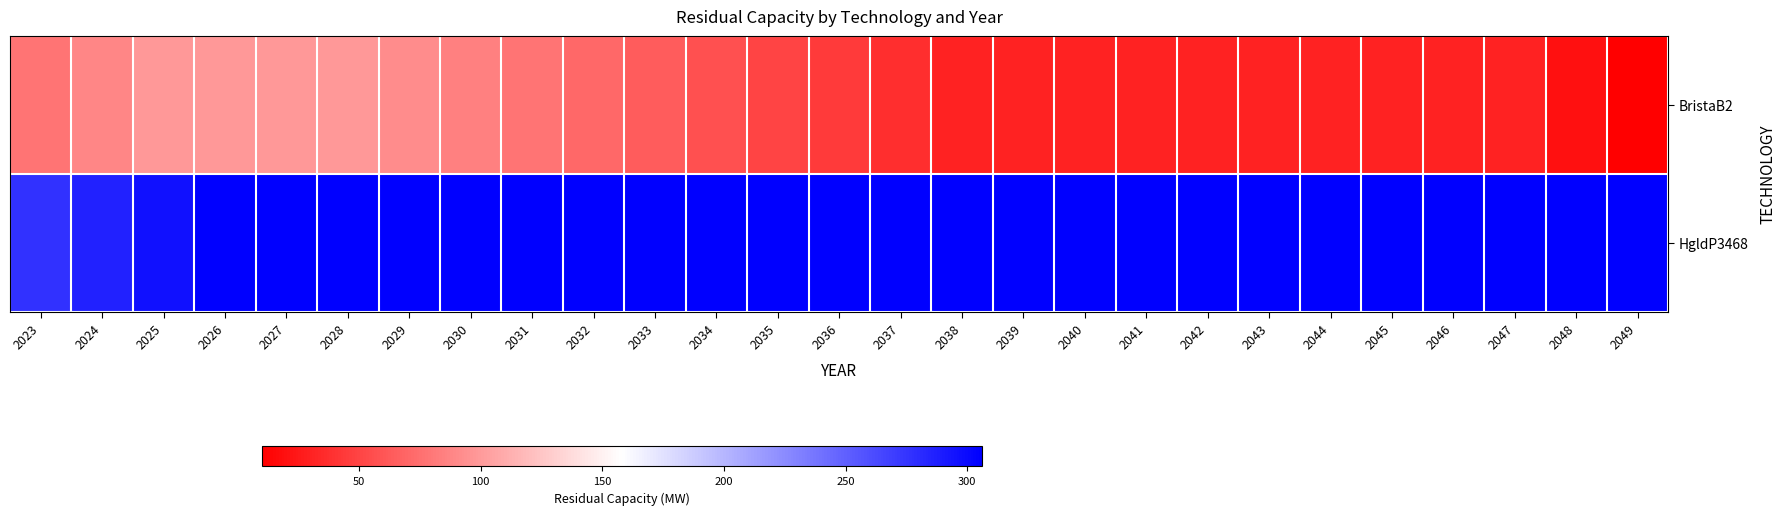

Reading left to right, what are all the values shown in this chart?

BristaB2: 2023=78	2024=88	2025=98	2026=98	2027=98	2028=98	2029=91	2030=84	2031=78	2032=71	2033=64	2034=57	2035=50	2036=44	2037=37	2038=30	2039=30	2040=30	2041=30	2042=30	2043=30	2044=30	2045=30	2046=30	2047=30	2048=20	2049=10
HgldP3468: 2023=276	2024=286	2025=296	2026=306	2027=306	2028=306	2029=306	2030=306	2031=306	2032=306	2033=306	2034=306	2035=306	2036=306	2037=306	2038=306	2039=306	2040=306	2041=306	2042=306	2043=306	2044=306	2045=306	2046=306	2047=306	2048=306	2049=306